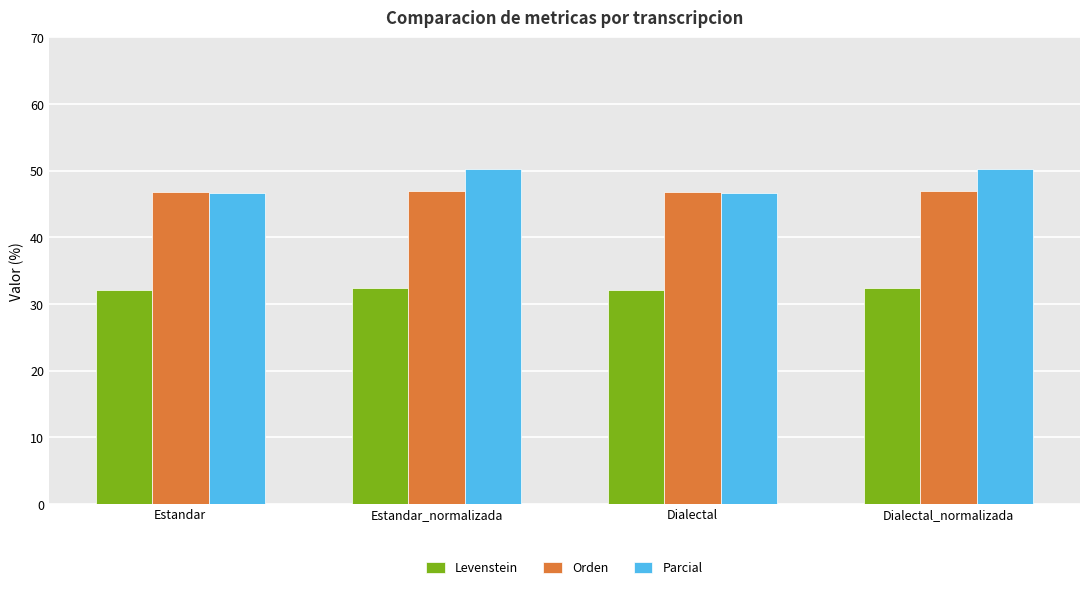

What is the spread (max minus min) of values at Estandar_normalizada?

17.8